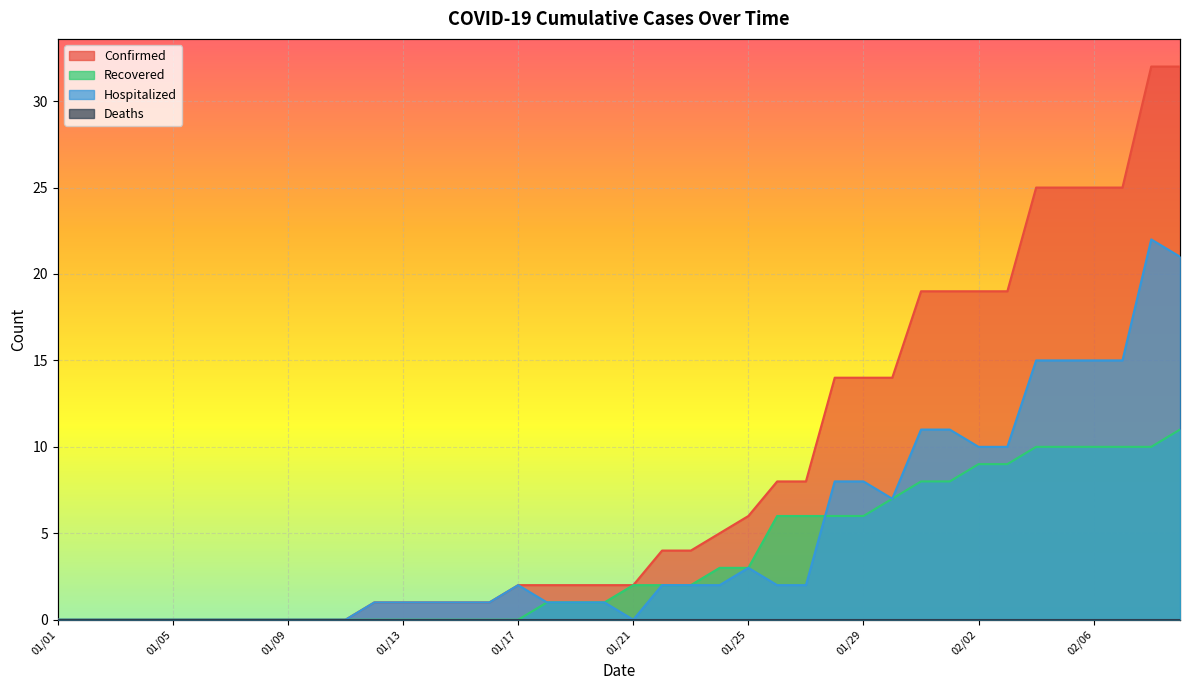

Is the value of Recovered at 01/15 greater than the value of Hospitalized at 01/28?

No